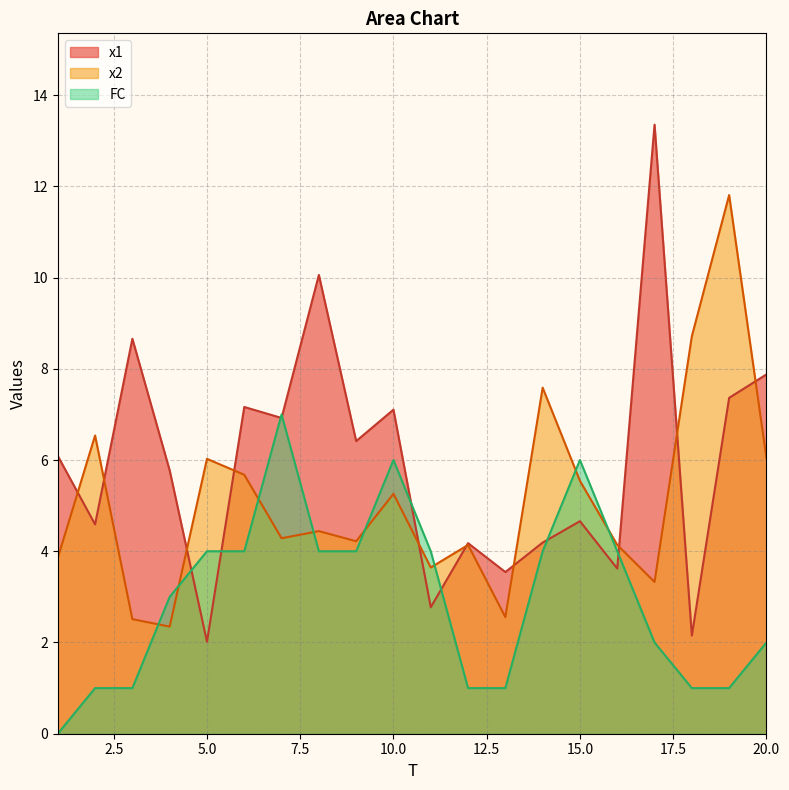

What is the spread (max minus min) of values at 10.0?

1.8